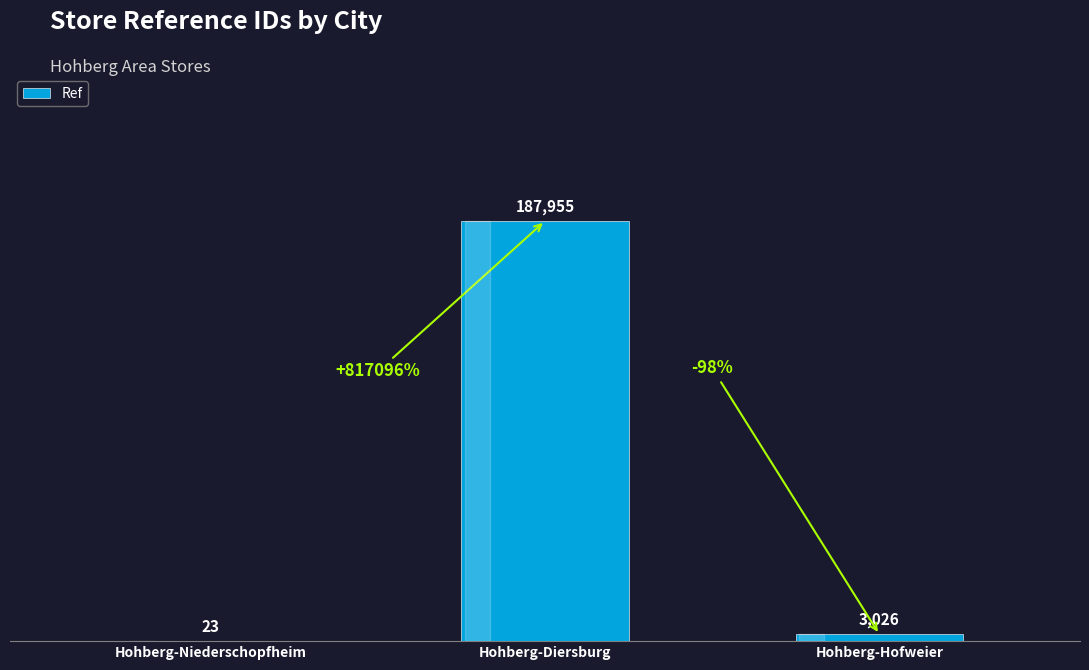

What value does the data have at Hohberg-Diersburg?

187955